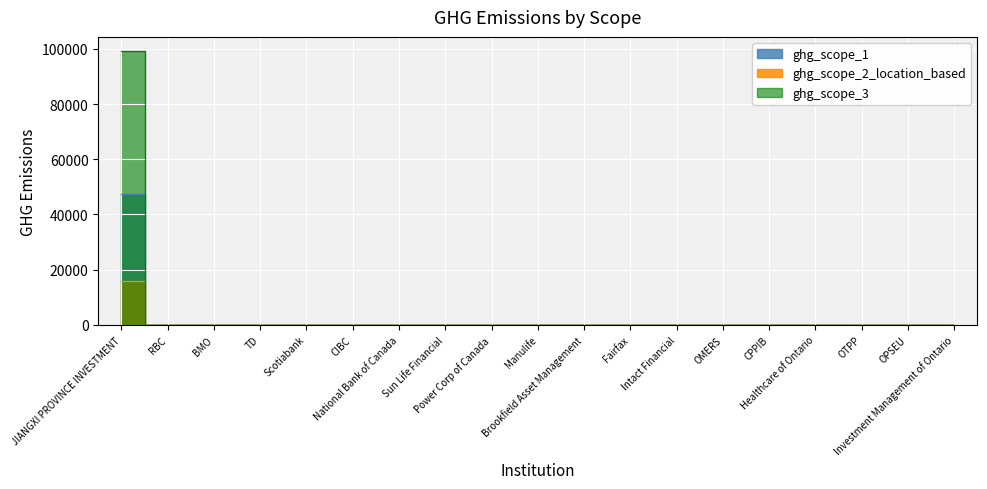

Is the value of ghg_scope_2_location_based at Fairfax greater than the value of ghg_scope_3 at National Bank of Canada?

No